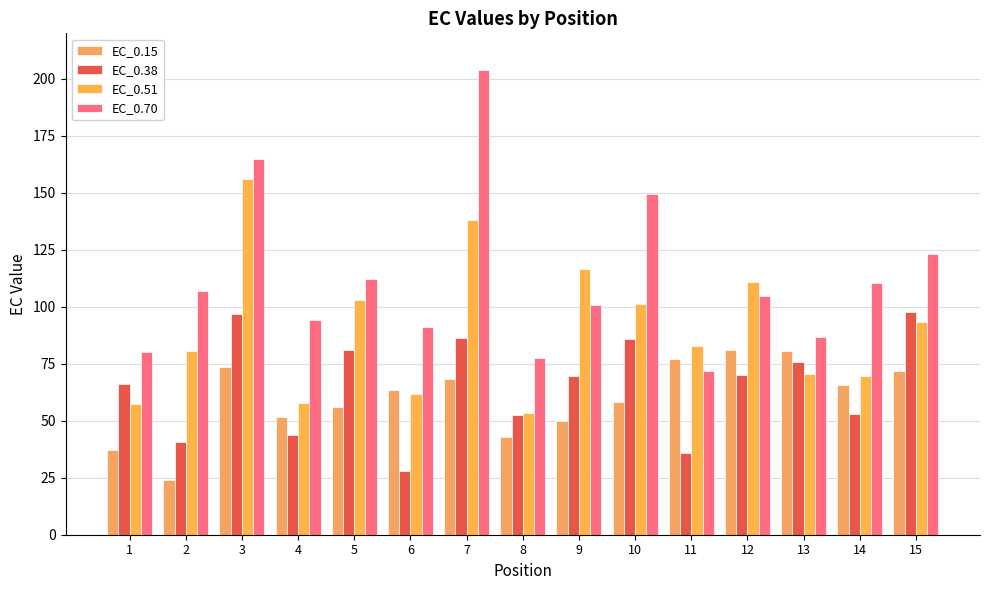

Which category has the highest value in the EC_0.51 series?

3